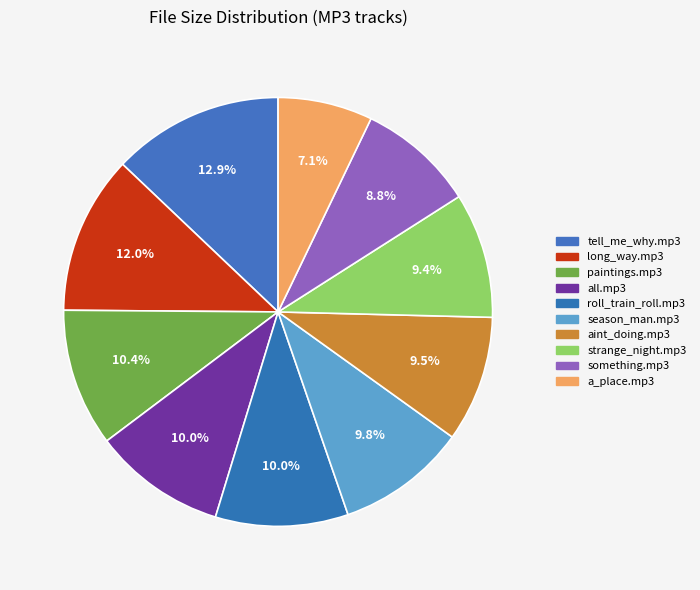

How many slices are in this pie chart?

10